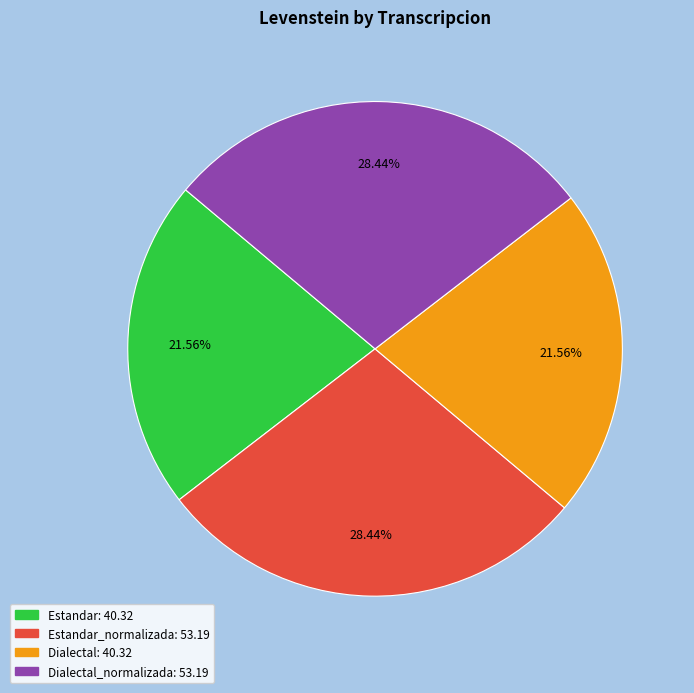

Is there a majority slice in this chart?

No